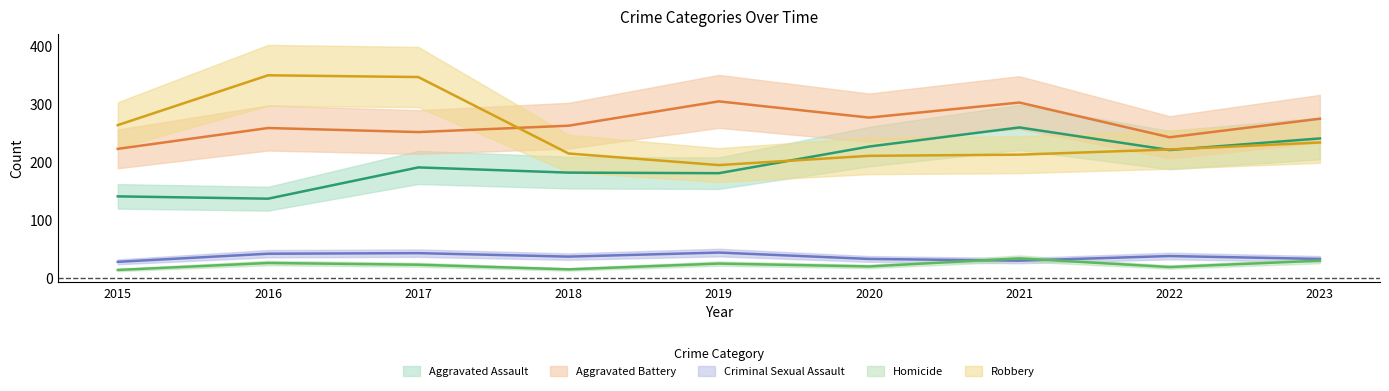

What is the average value of the Homicide series?

23